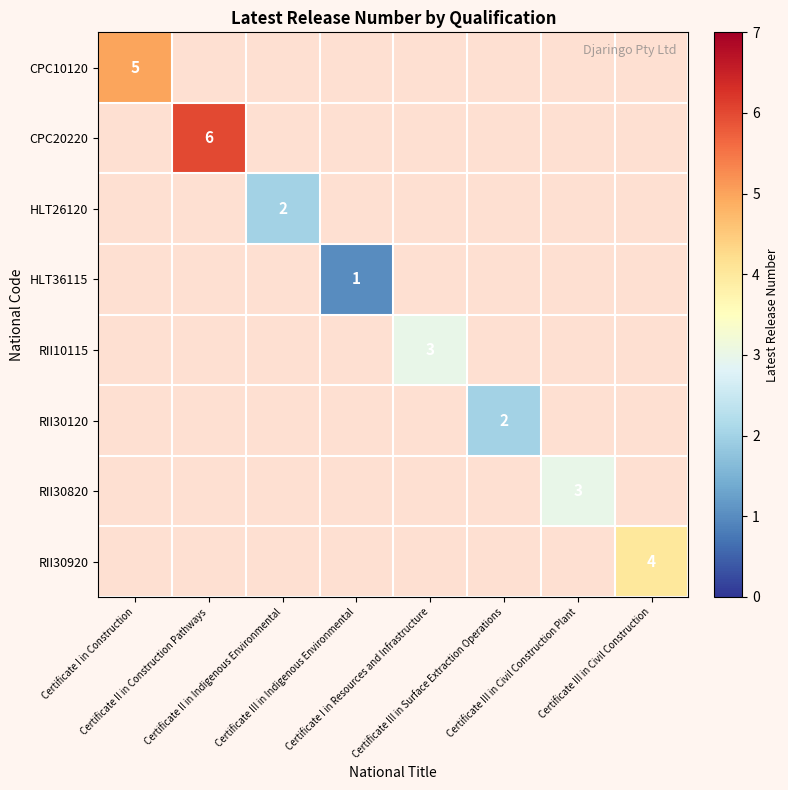

Is it true that HLT36115 equals 1.5 at Certificate III in Indigenous Environmental?

False